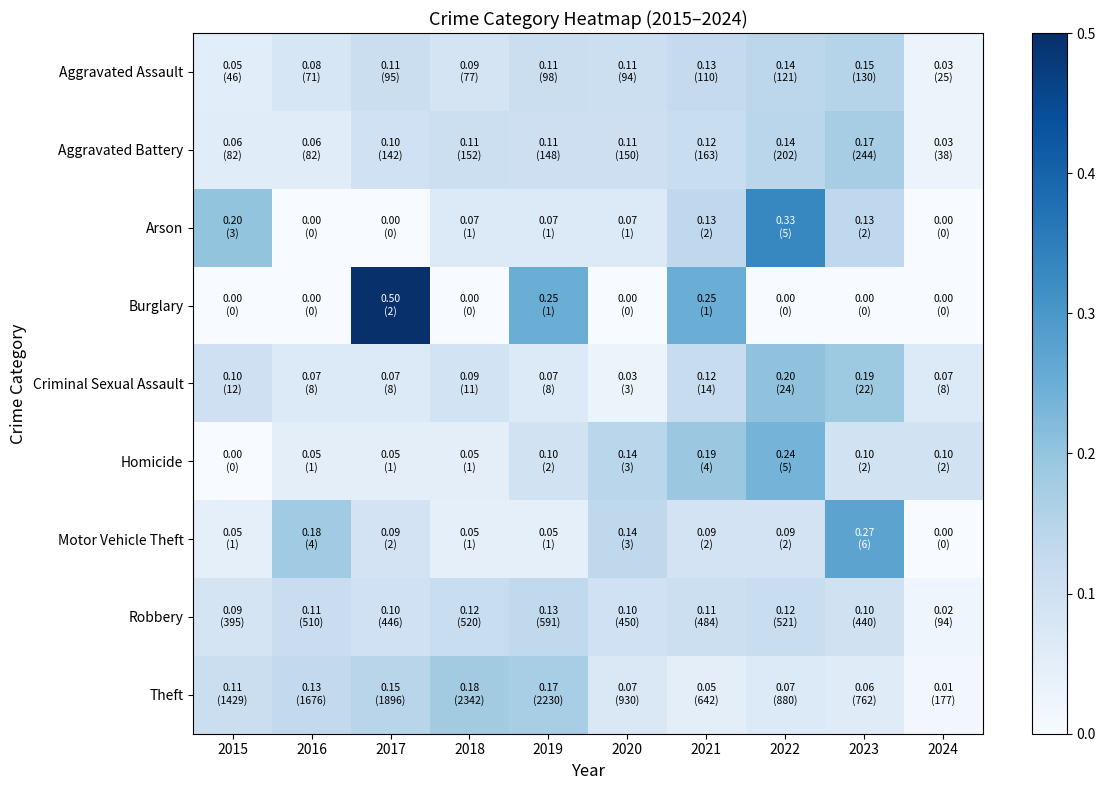

Rank the series at 2022 from highest to lowest value.

Arson, Homicide, Criminal Sexual Assault, Aggravated Battery, Aggravated Assault, Robbery, Motor Vehicle Theft, Theft, Burglary